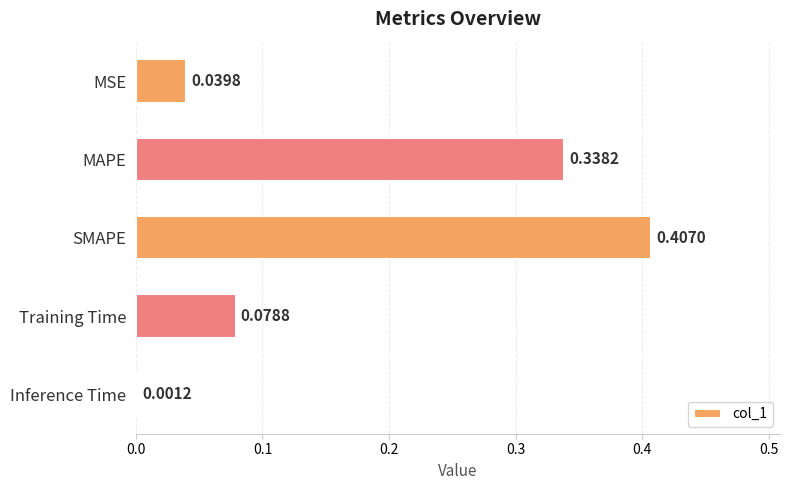

What is the sum of all values?

0.9